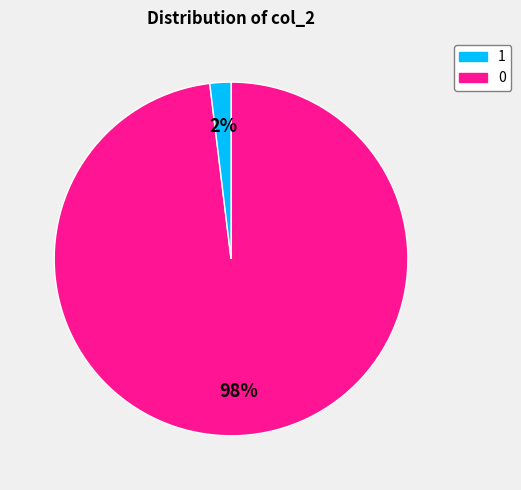

How many slices are in this pie chart?

2